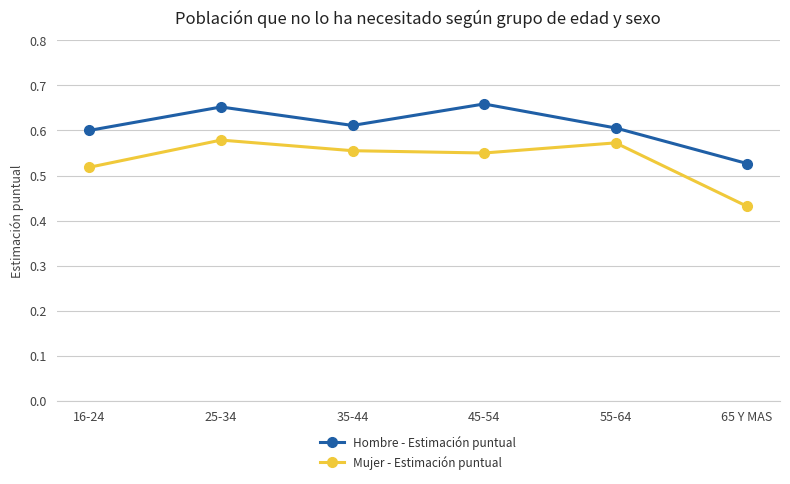

Is this an area chart (filled region under the line)?

No